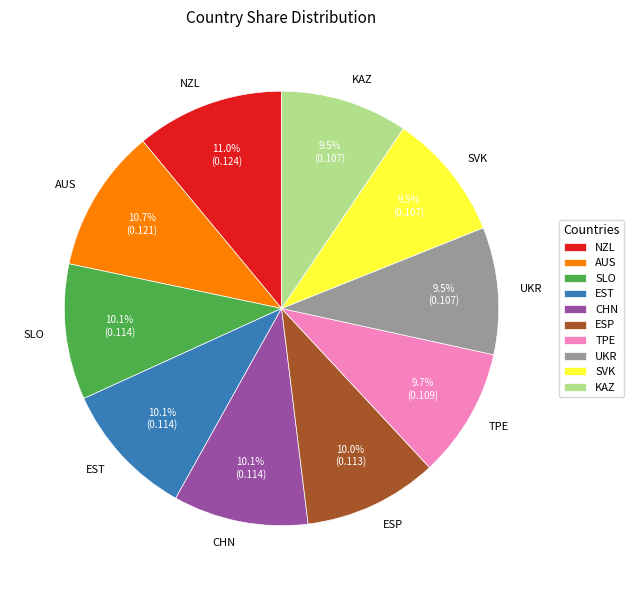

How many slices are in this pie chart?

10